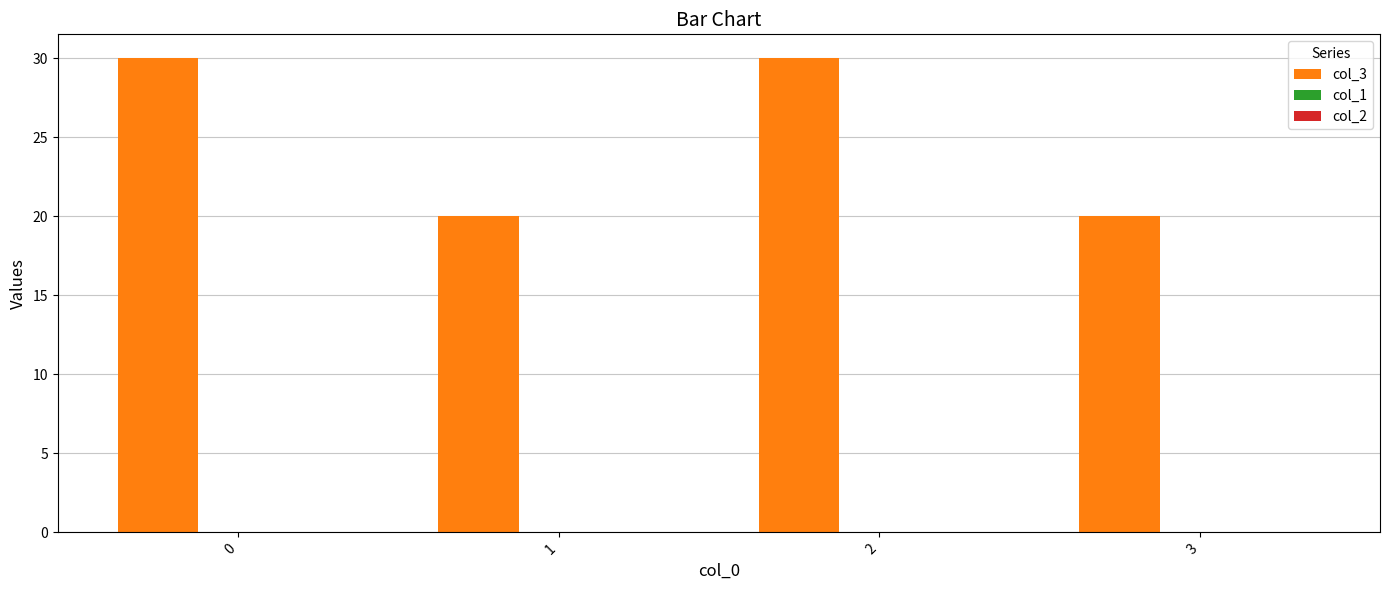

Are the bars grouped side by side (vs. stacked)?

No